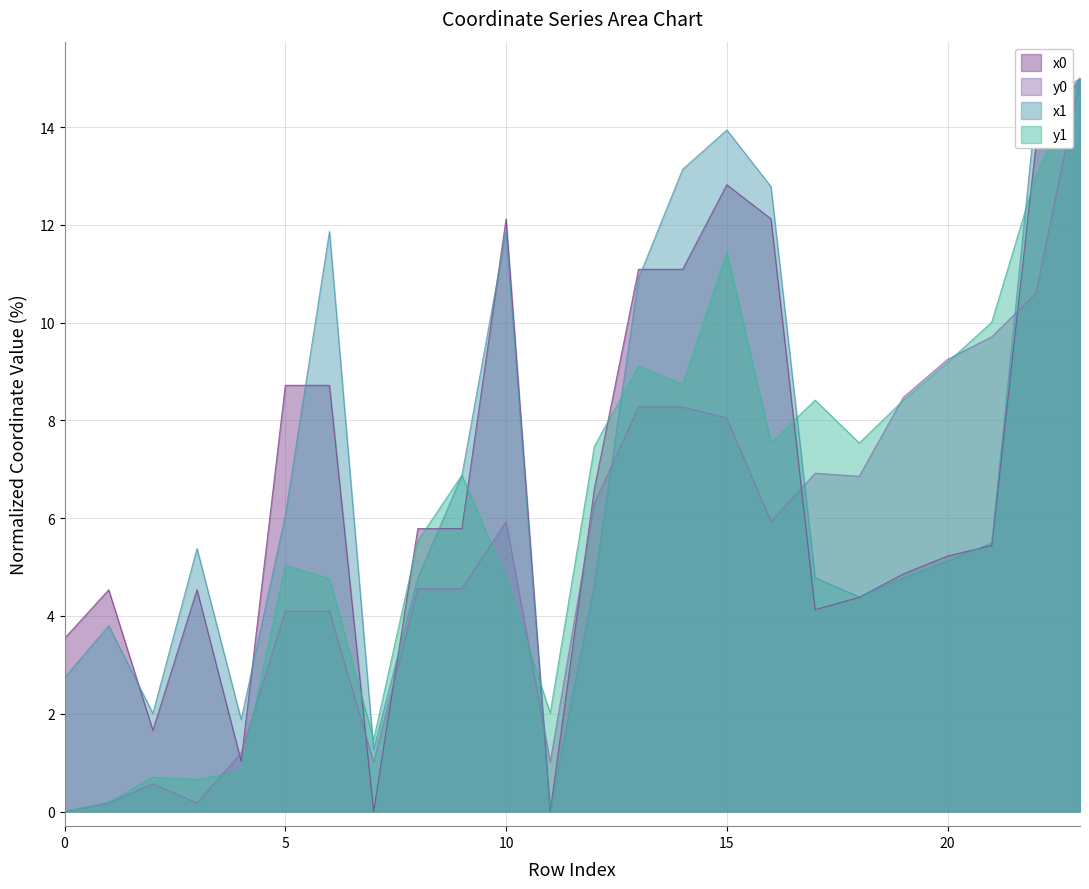

How many values in the y0 series are below 5?

11